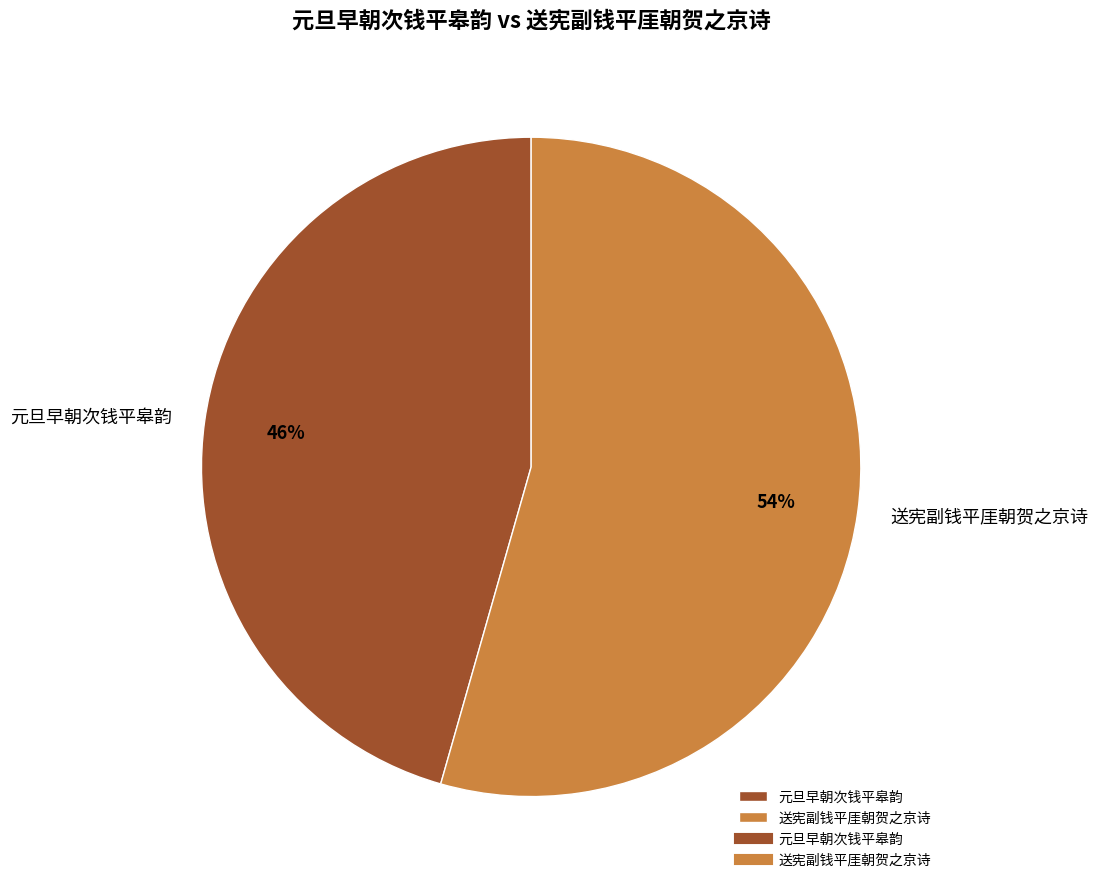

Approximately how many times larger is the value at 送宪副钱平厓朝贺之京诗 compared to 元旦早朝次钱平皋韵?

1.2